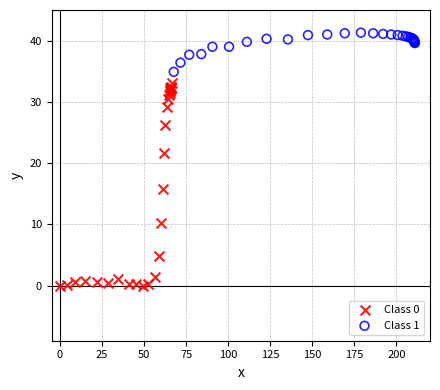

Which series has the largest Y range (max minus min)?

Class 0